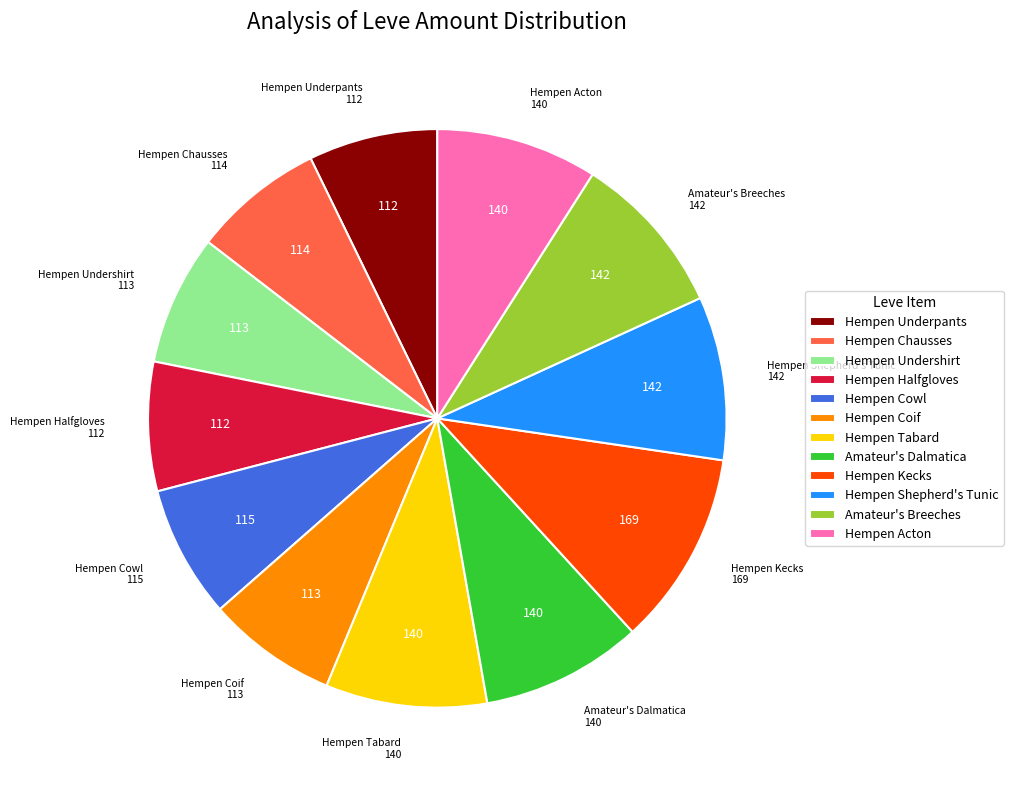

How many segments does this pie chart have?

12